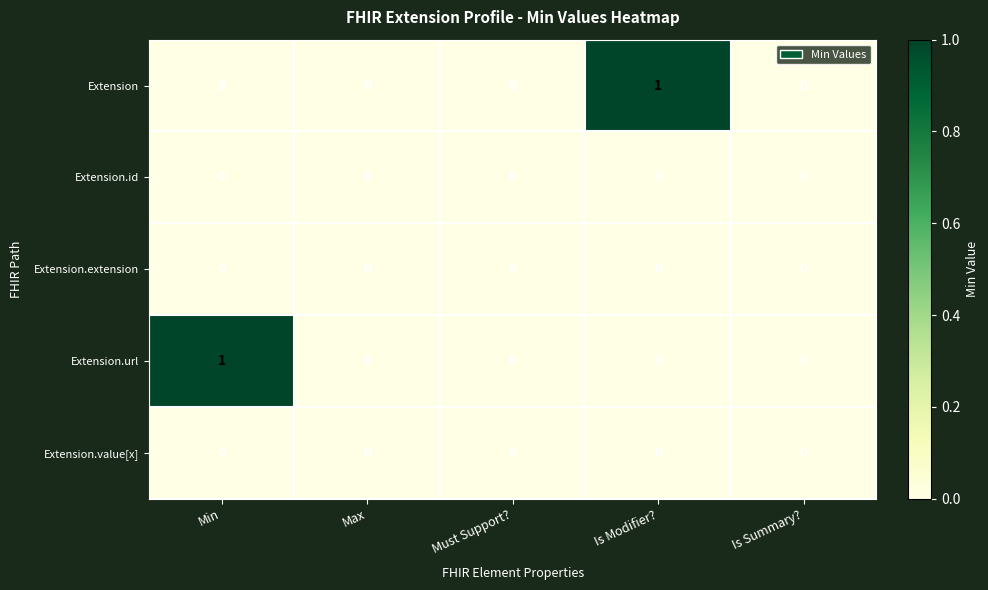

Reading right to left, extract all data points from this chart.

Extension: 0	1	0	0	0
Extension.id: 0	0	0	0	0
Extension.extension: 0	0	0	0	0
Extension.url: 0	0	0	0	1
Extension.value[x]: 0	0	0	0	0